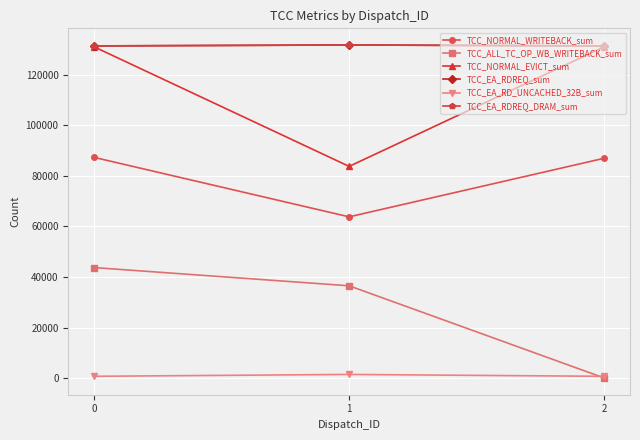

At how many categories does at least one series exceed 8661?

3